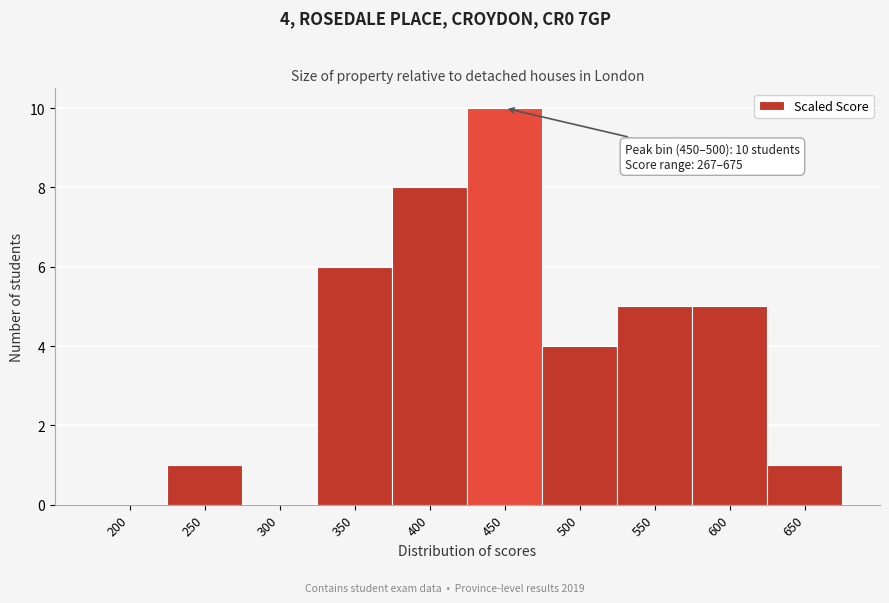

Reading right to left, list all the values displayed in this chart.

650=1	600=5	550=5	500=4	450=10	400=8	350=6	300=0	250=1	200=0